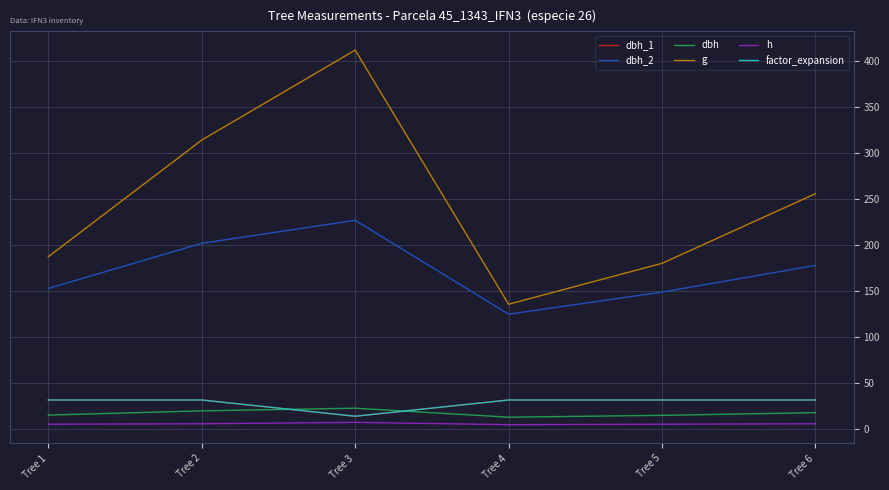

True or false: dbh_2 and g cross at least once.

False